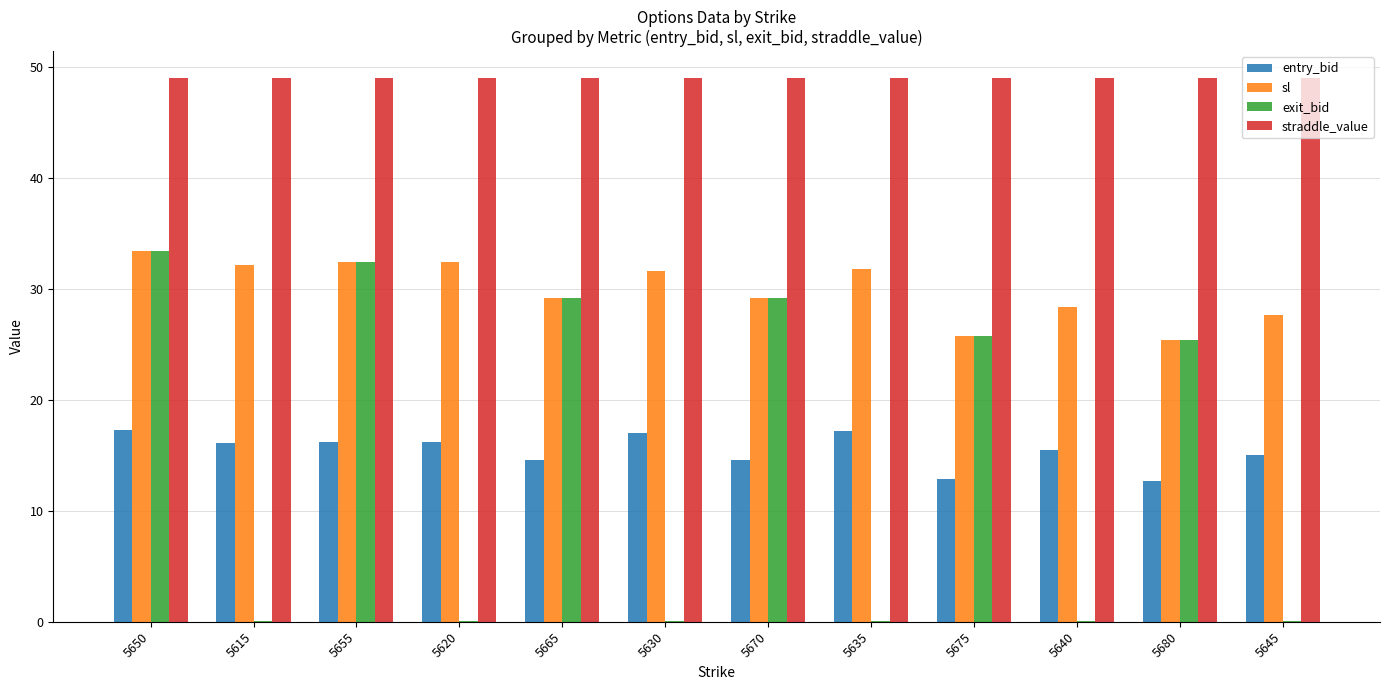

Is it true that sl equals 32.2 at 5615?

True